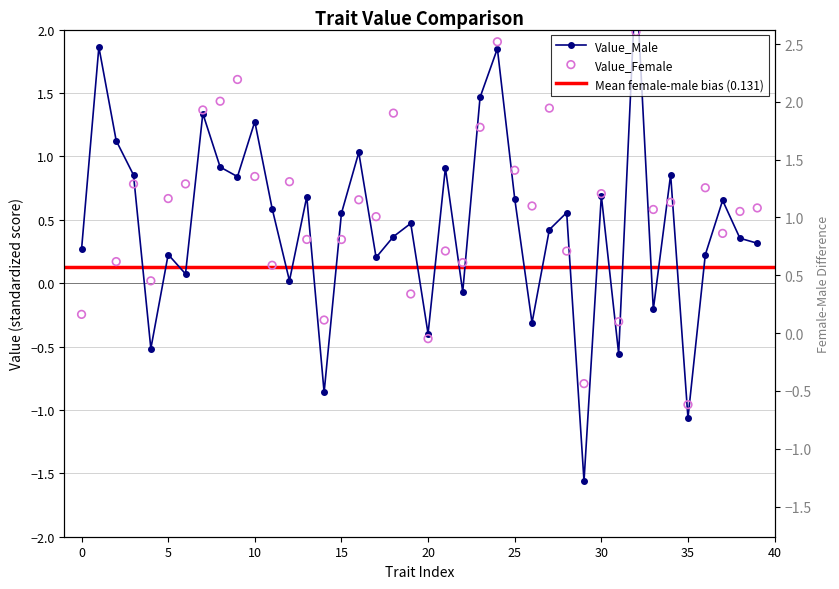

Which series has the largest total across all categories?

Value_Female